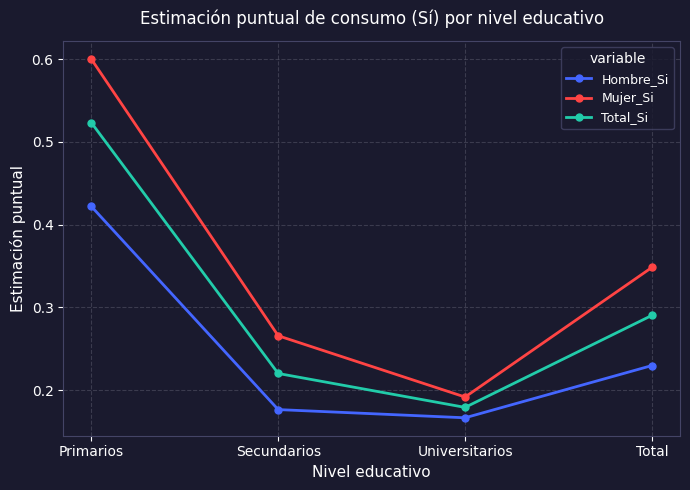

Which series has the largest range (max minus min)?

Mujer_Si